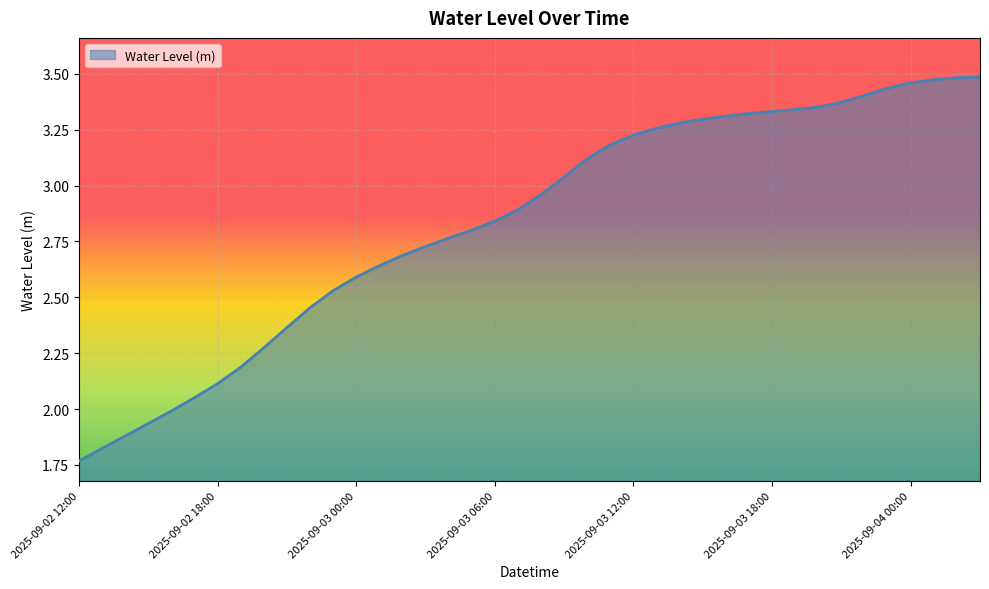

How many distinct data groups are displayed?

1